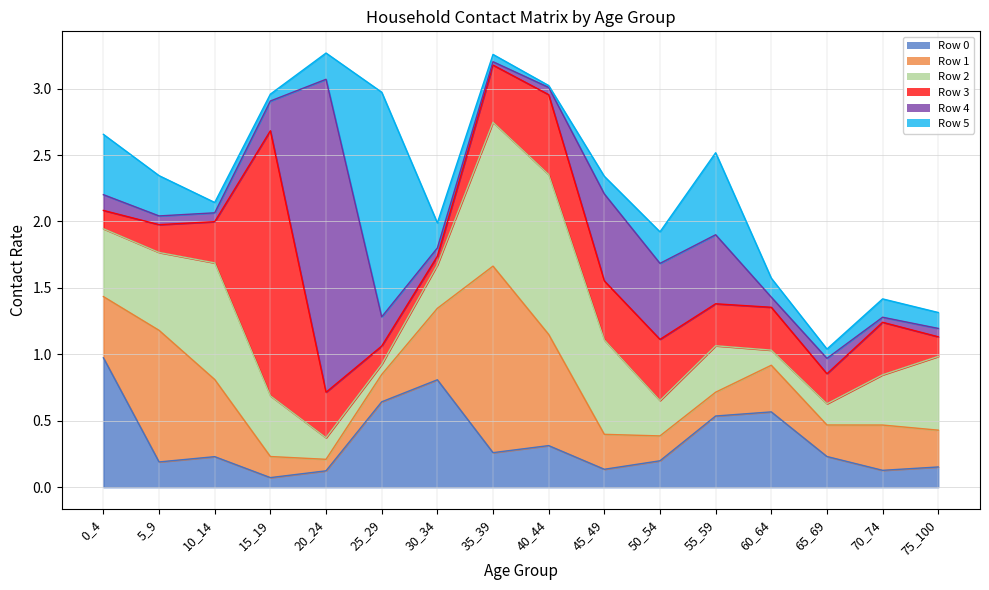

Reading left to right, transcribe all the data shown in this chart.

0: 0_4=1.0	5_9=0.2	10_14=0.2	15_19=0.1	20_24=0.1	25_29=0.6	30_34=0.8	35_39=0.3	40_44=0.3	45_49=0.1	50_54=0.2	55_59=0.5	60_64=0.6	65_69=0.2	70_74=0.1	75_100=0.2
1: 0_4=0.5	5_9=1.0	10_14=0.6	15_19=0.2	20_24=0.1	25_29=0.2	30_34=0.5	35_39=1.4	40_44=0.8	45_49=0.3	50_54=0.2	55_59=0.2	60_64=0.4	65_69=0.2	70_74=0.3	75_100=0.3
2: 0_4=0.5	5_9=0.6	10_14=0.9	15_19=0.5	20_24=0.2	25_29=0.1	30_34=0.3	35_39=1.1	40_44=1.2	45_49=0.7	50_54=0.3	55_59=0.3	60_64=0.1	65_69=0.2	70_74=0.4	75_100=0.6
3: 0_4=0.1	5_9=0.2	10_14=0.3	15_19=2.0	20_24=0.3	25_29=0.1	30_34=0.1	35_39=0.4	40_44=0.6	45_49=0.4	50_54=0.5	55_59=0.3	60_64=0.3	65_69=0.2	70_74=0.4	75_100=0.1
4: 0_4=0.1	5_9=0.1	10_14=0.1	15_19=0.2	20_24=2.4	25_29=0.2	30_34=0.1	35_39=0.0	40_44=0.1	45_49=0.7	50_54=0.6	55_59=0.5	60_64=0.1	65_69=0.1	70_74=0.0	75_100=0.1
5: 0_4=0.5	5_9=0.3	10_14=0.1	15_19=0.1	20_24=0.2	25_29=1.7	30_34=0.2	35_39=0.1	40_44=0.0	45_49=0.1	50_54=0.2	55_59=0.6	60_64=0.1	65_69=0.1	70_74=0.1	75_100=0.1